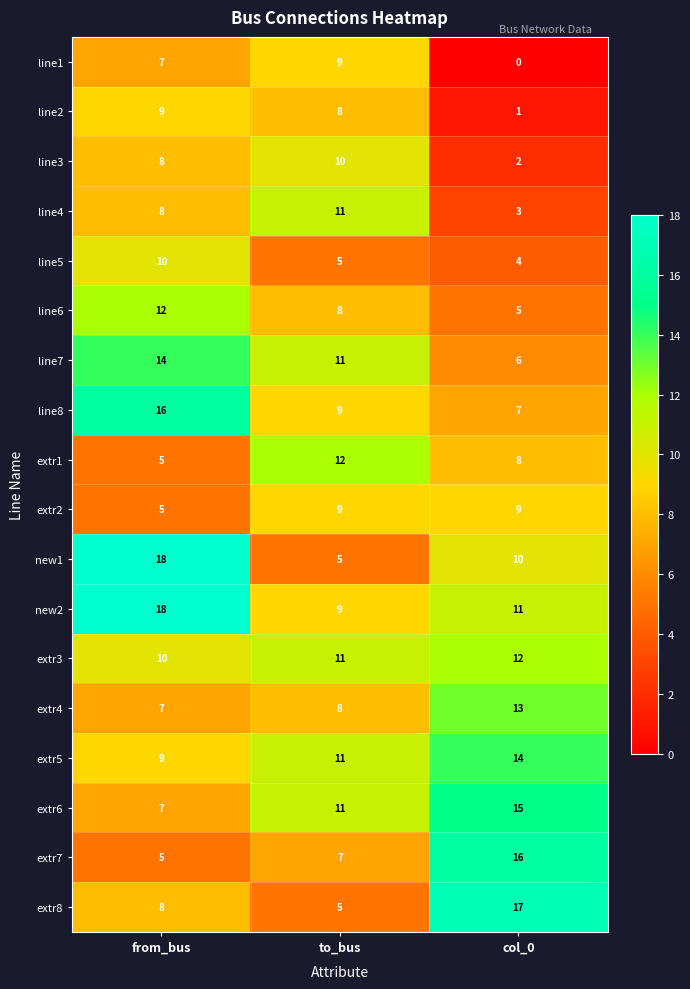

What is the difference between the highest and lowest values at col_0?

17